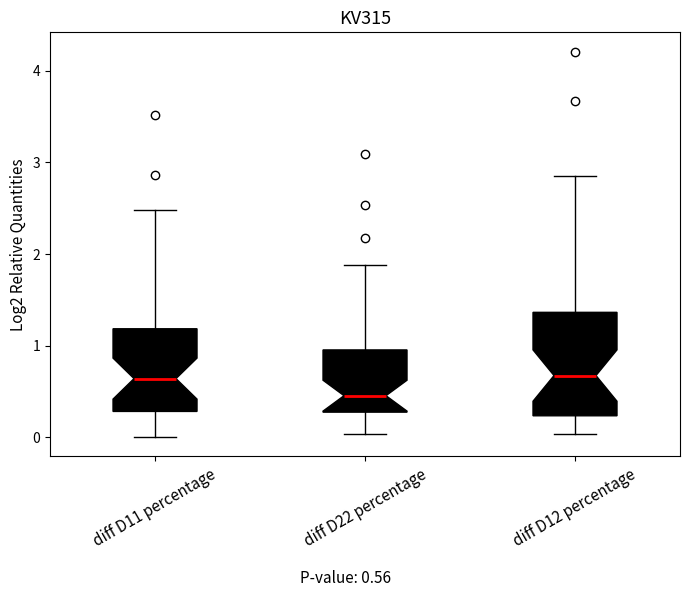

Reading left to right, read every box against the y-axis: the position of its median line, the range the box covers, and the ends of its whiskers. The values are not printed on the chart, so give them approximately, as read against the axis.

diff D11 percentage: median 0.6, box 0.3 to 1.2, whiskers 0.0 to 2.5
diff D22 percentage: median 0.5, box 0.3 to 1.0, whiskers 0.0 to 1.9
diff D12 percentage: median 0.7, box 0.2 to 1.4, whiskers 0.0 to 2.8